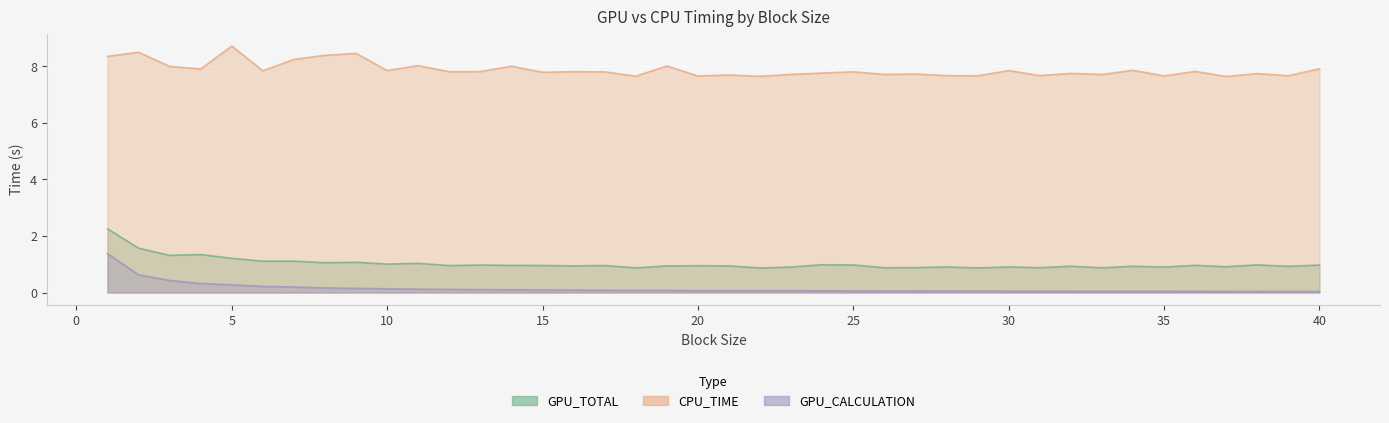

In CPU_TIME, how many points are lower than both neighbors (excluding endpoints)?

15